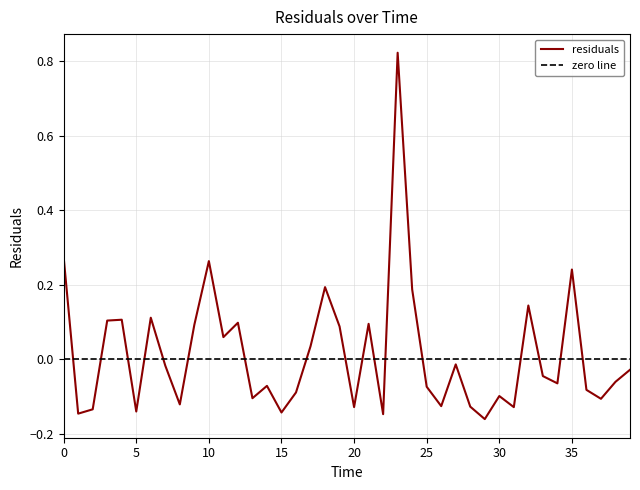

Does the chart display data point markers on the line(s)?

No